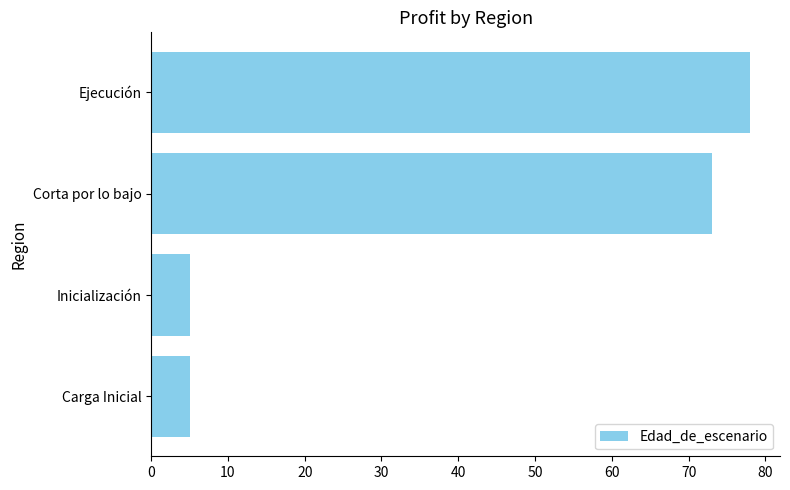

Reading top to bottom, extract all data points from this chart.

78	73	5	5